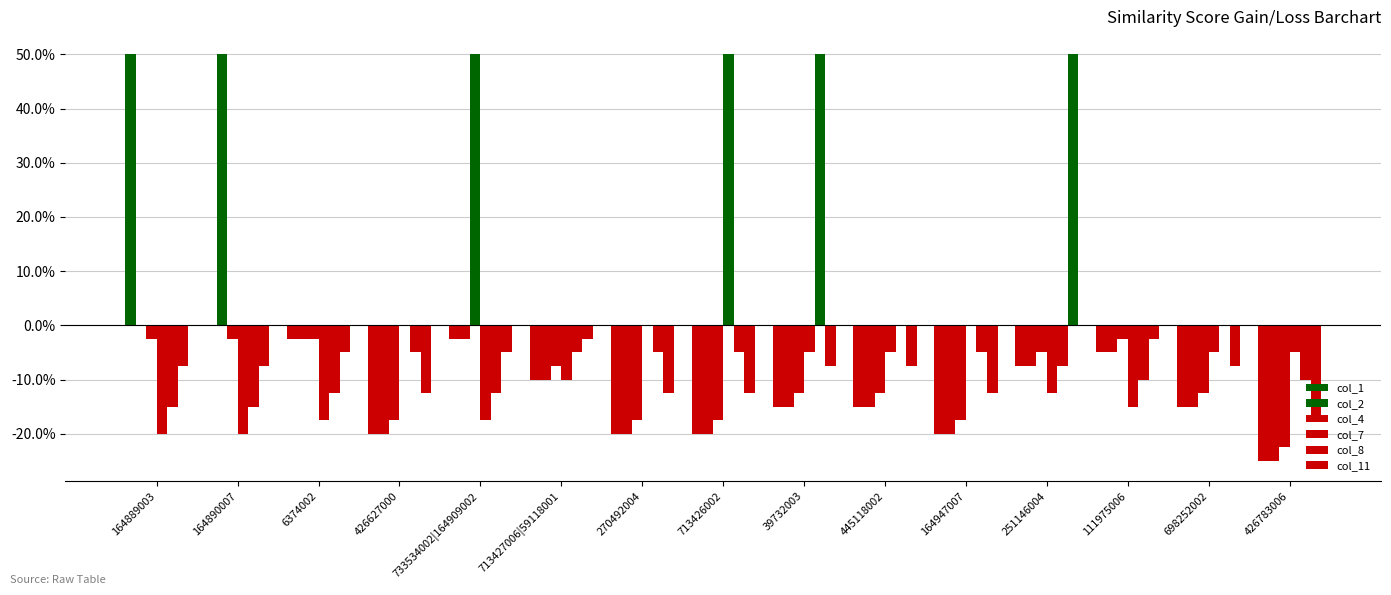

What position from the right is 111975006?

3